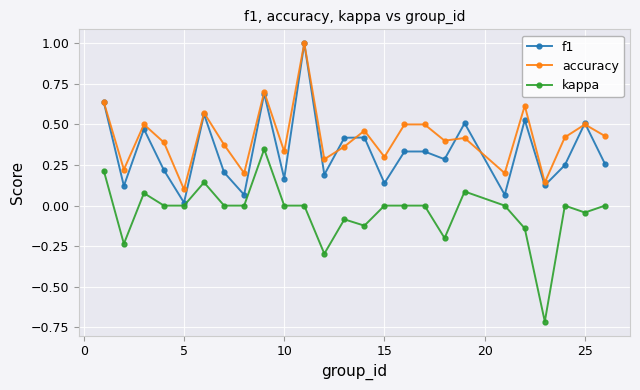

Which series has the largest range (max minus min)?

kappa